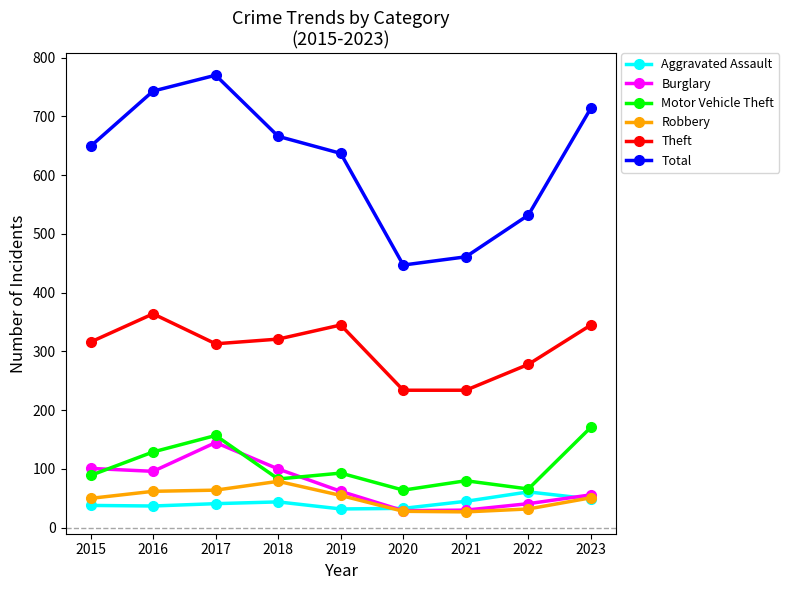

The value of Motor Vehicle Theft at 2019 is 93. True or false?

True